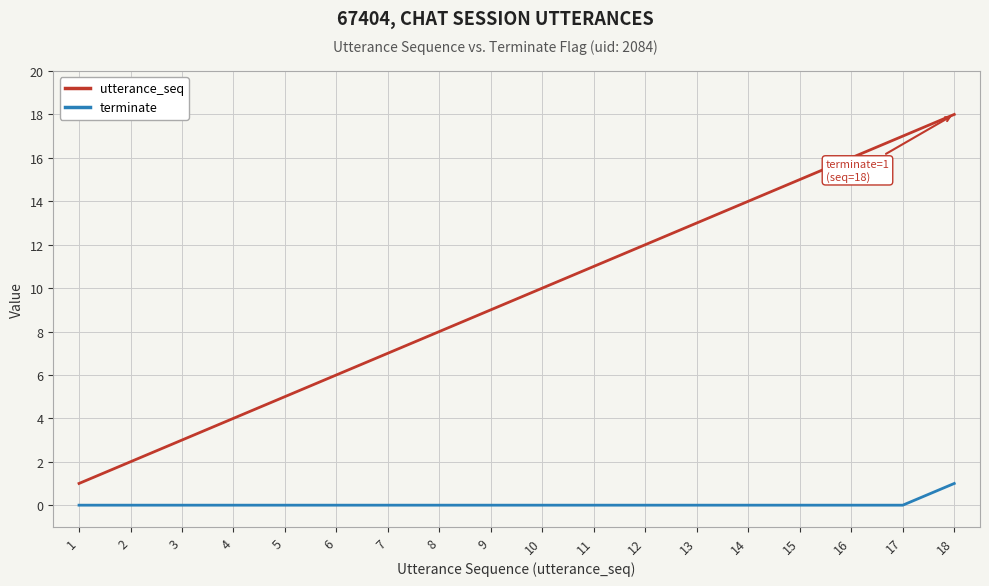

Which series has the largest total across all categories?

utterance_seq